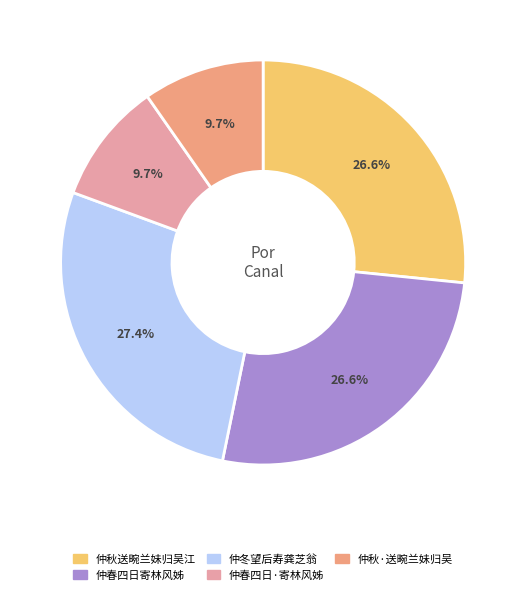

What is the largest slice in the pie chart?

仲冬望后寿龚芝翁